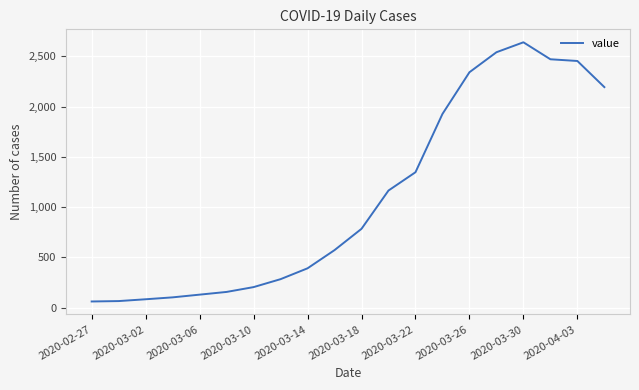

What is the difference between the maximum and minimum values?

2579